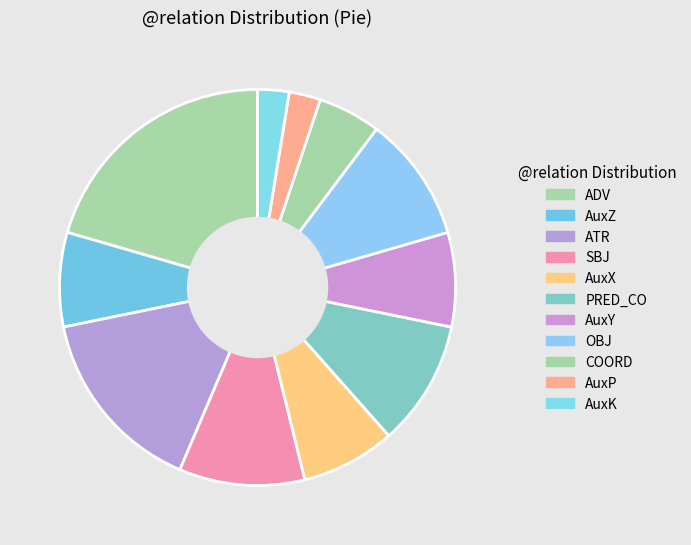

What percentage do AuxZ and ATR together represent?

23.1%